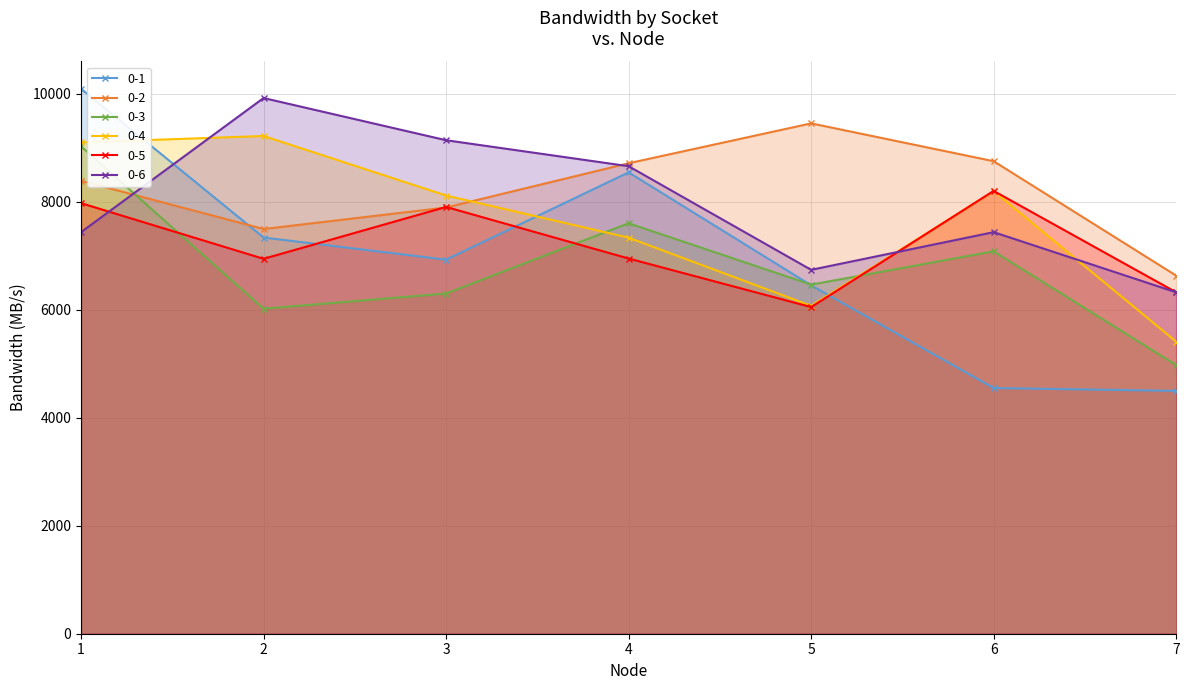

What is the maximum value shown in the chart?

10090.6